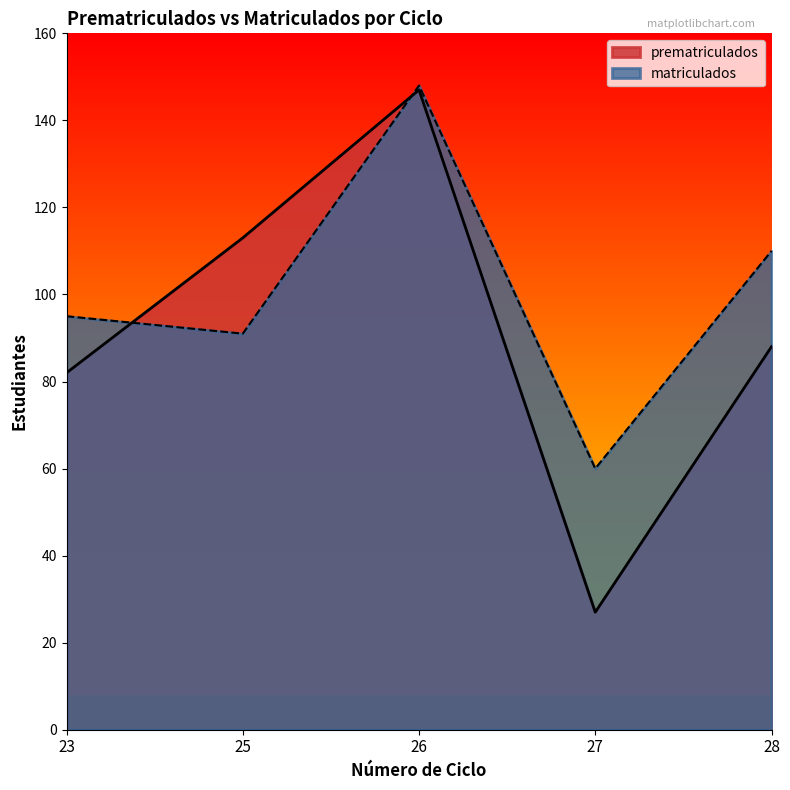

At which label does matriculados reach its minimum?

27